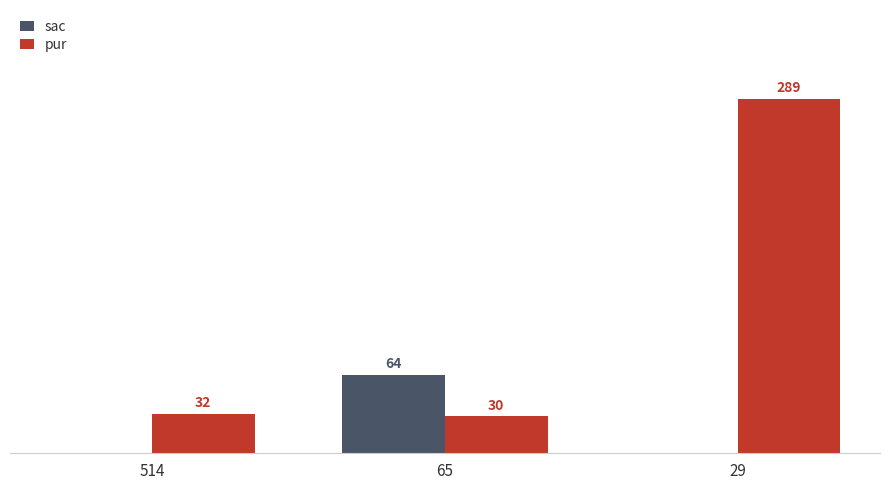

Is the value of sac at 29 greater than the value of pur at 65?

No